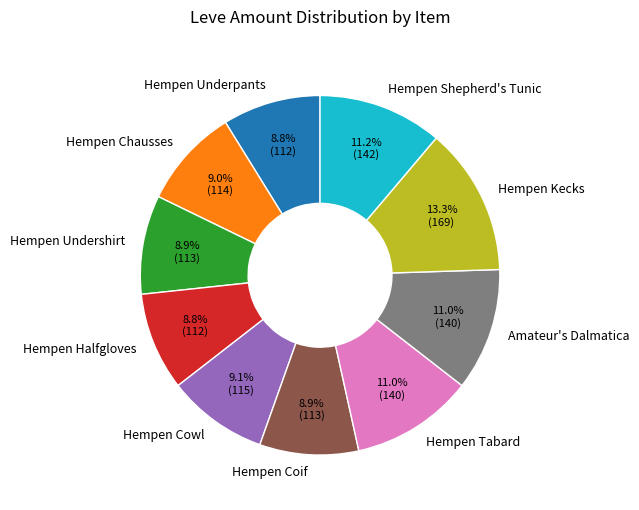

Which slice is the largest?

Hempen Kecks